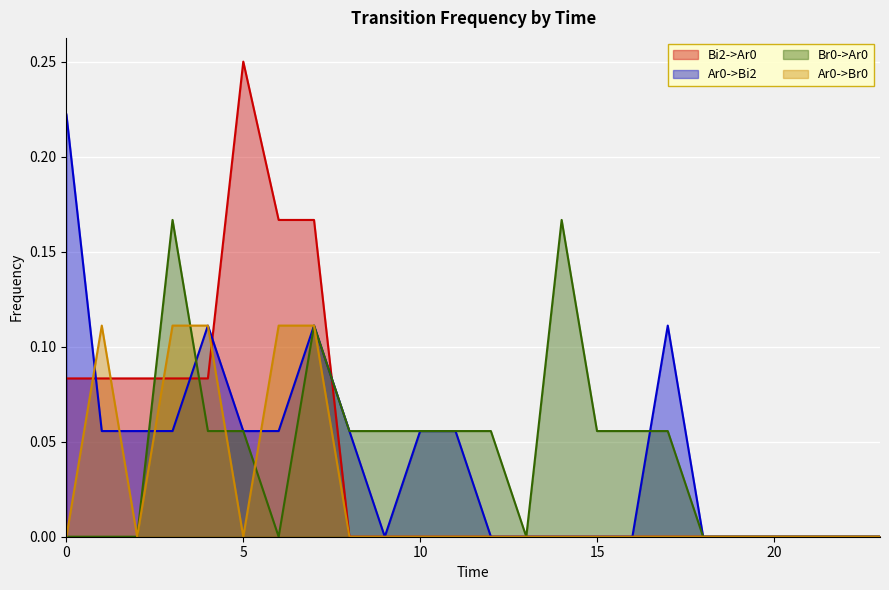

What is the greatest value displayed?

0.2